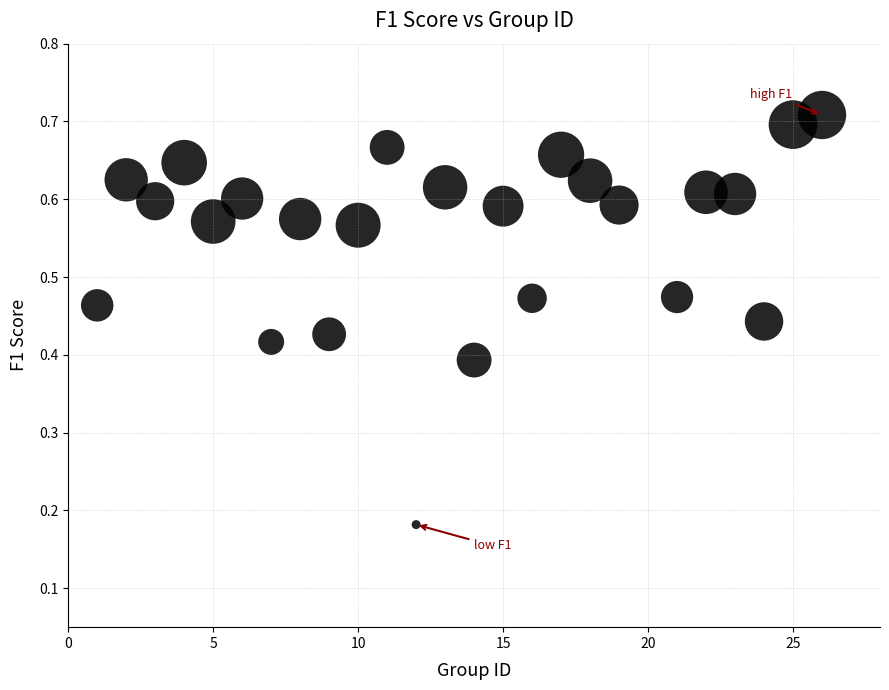

What is the range of X values (max minus min)?

25.0